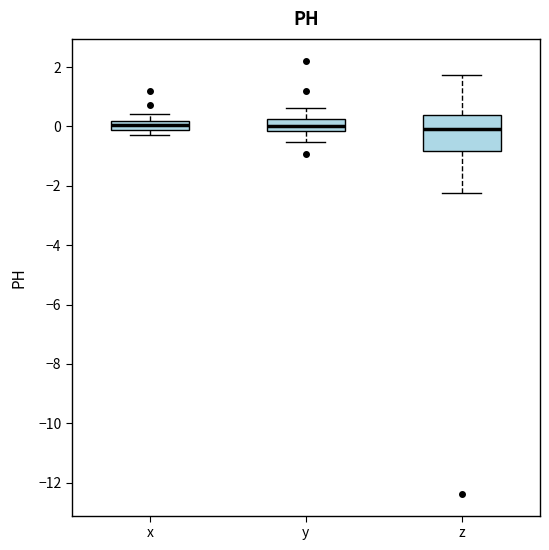

Where does the upper whisker of the box for z end on the y-axis? The values are not printed on the chart, so give them approximately, as read against the axis.

1.8